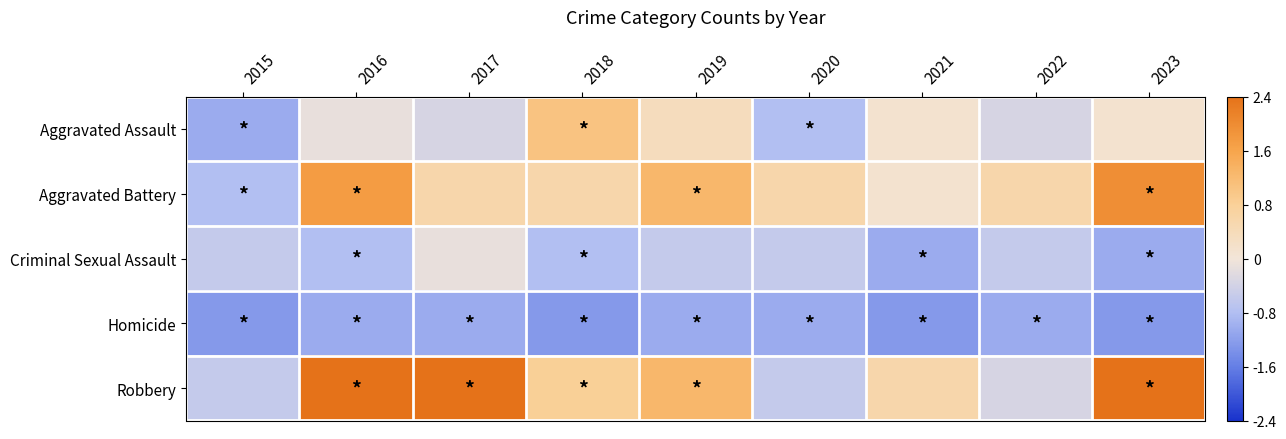

At how many categories does at least one series exceed 3?

2